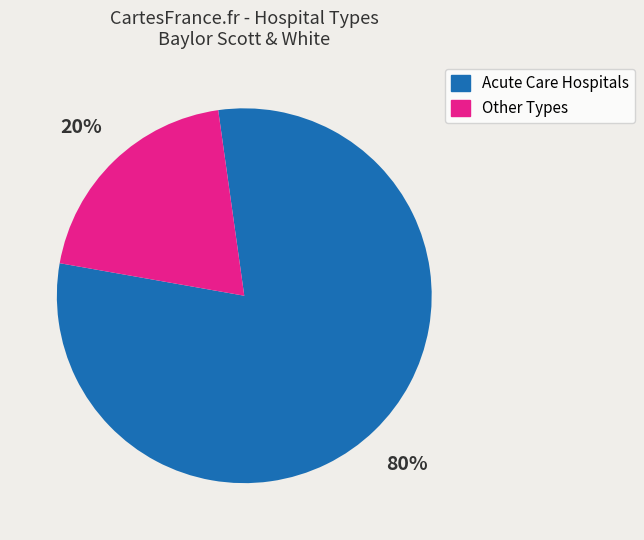

Is there a majority slice in this chart?

Yes